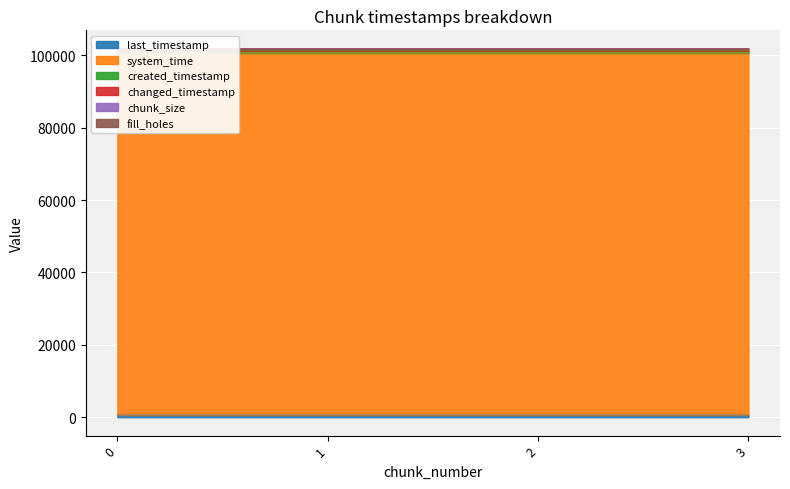

At how many categories does at least one series exceed 68585?

4